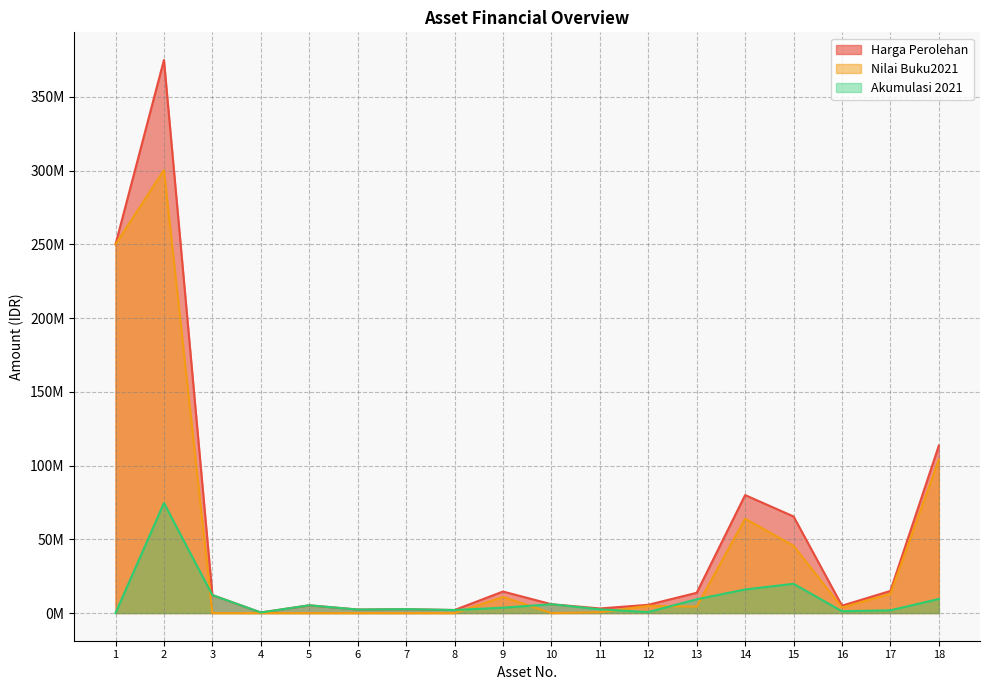

What is the average value of the Nilai Buku2021 series?

44540516.7